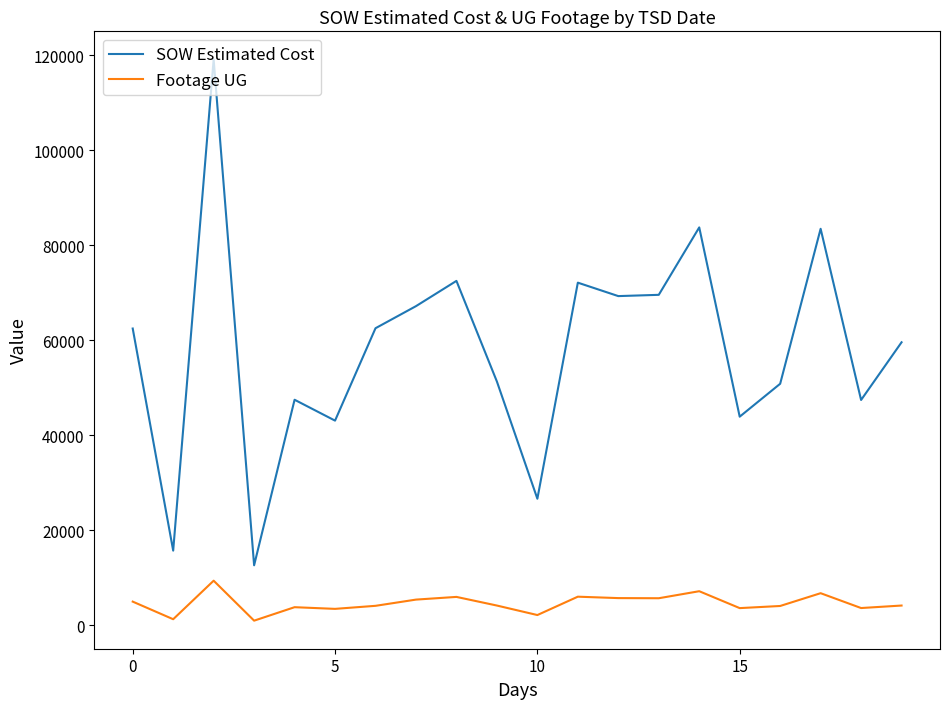

What are all the series names shown in the legend?

SOW Estimated Cost, Footage UG